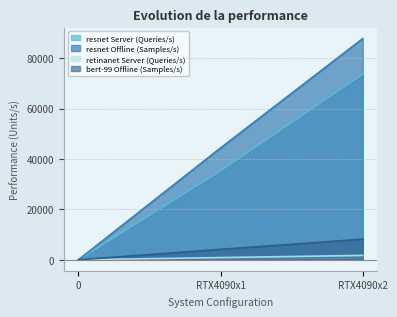

Which series changed the most between RTX4090x1 and RTX4090x2?

resnet Offline (Samples/s)